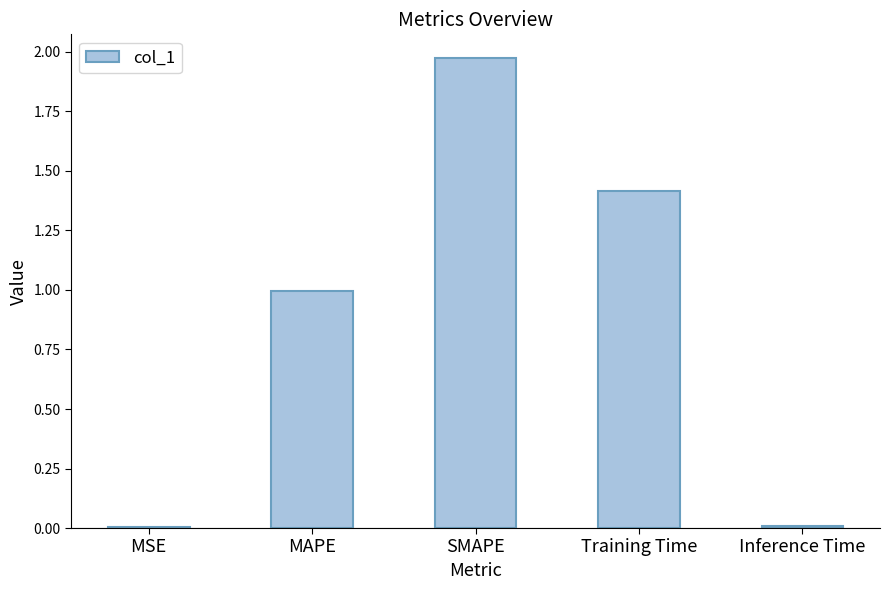

Read the value at MAPE.

1.0